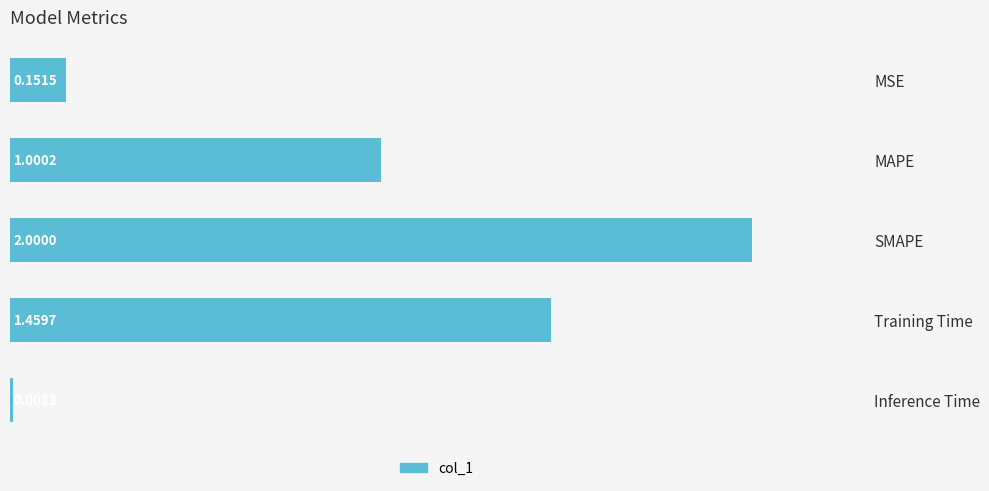

What is the average value?

0.9